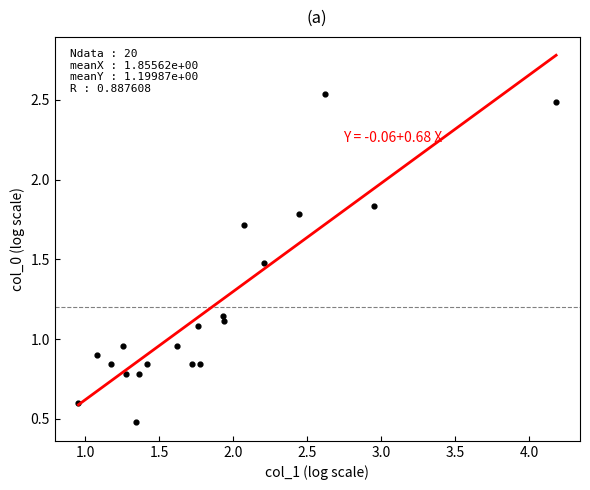

What is the range of Y values (max minus min)?

2.1